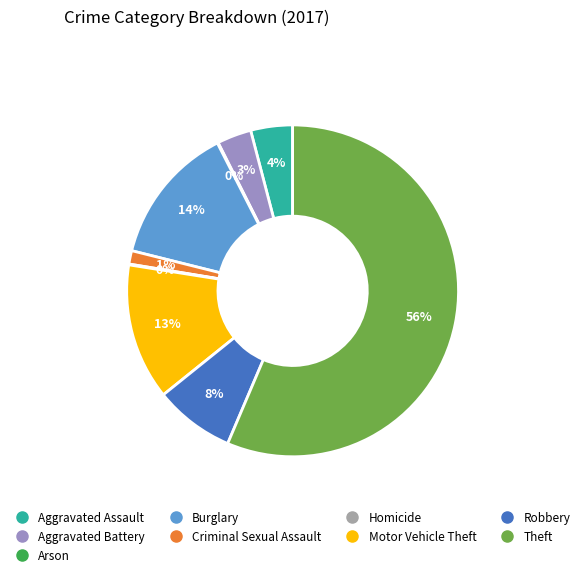

Is the sum of Theft and Robbery greater than half?

Yes